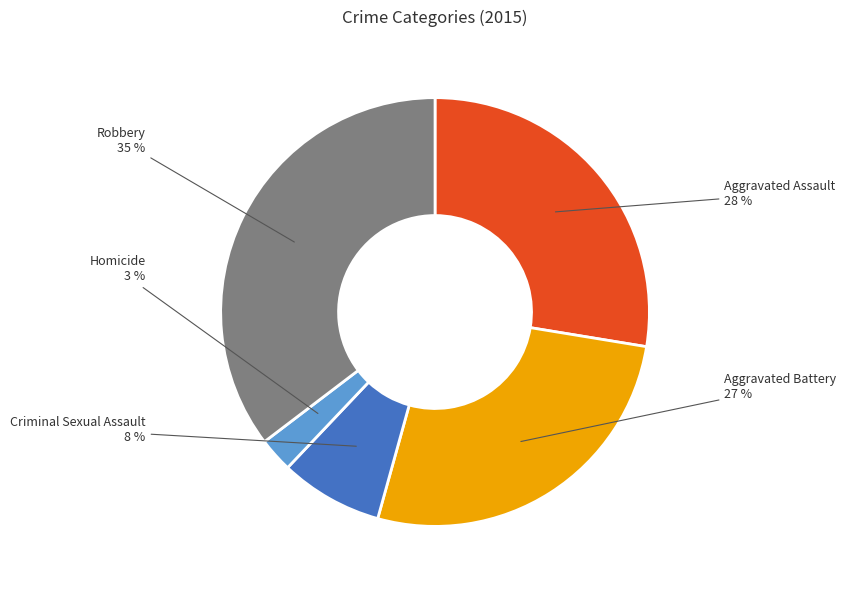

How many segments does this pie chart have?

5